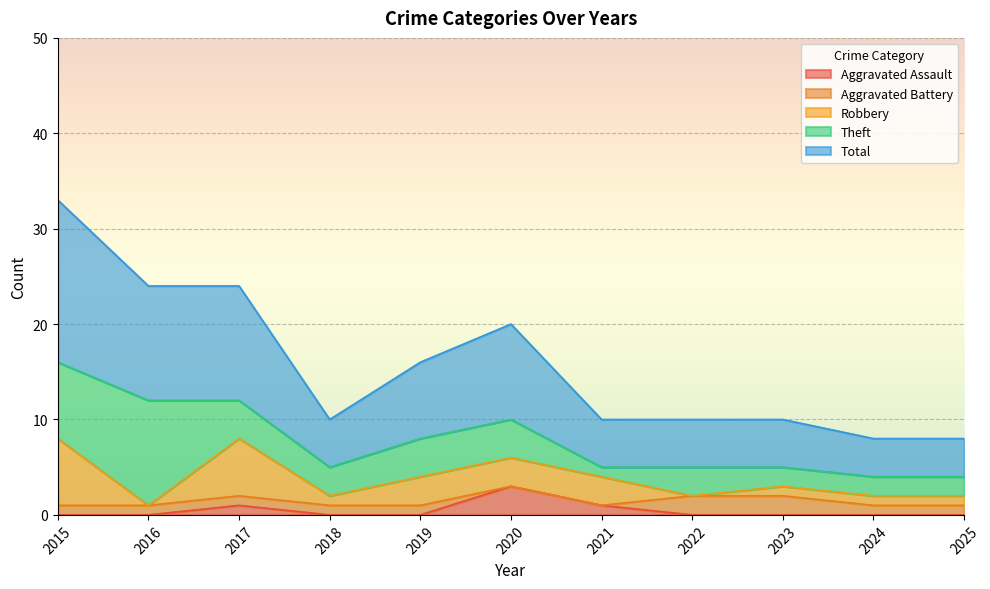

How many interior local peaks does the Theft series have?

2